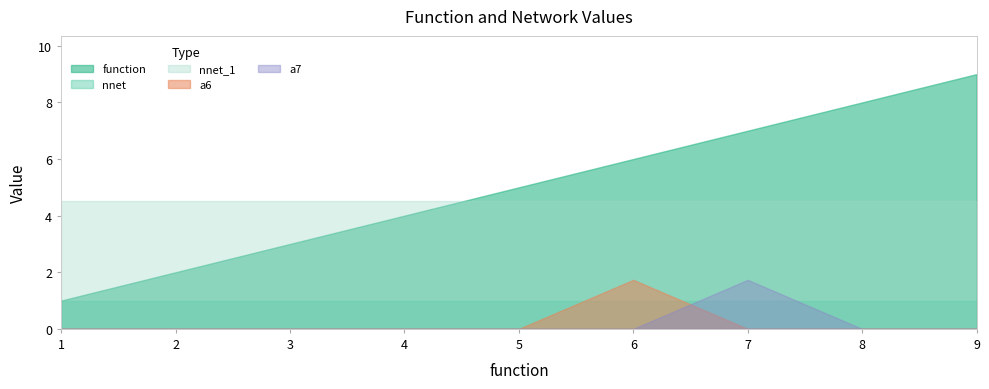

Between 3 and 8, which series saw the biggest shift?

function